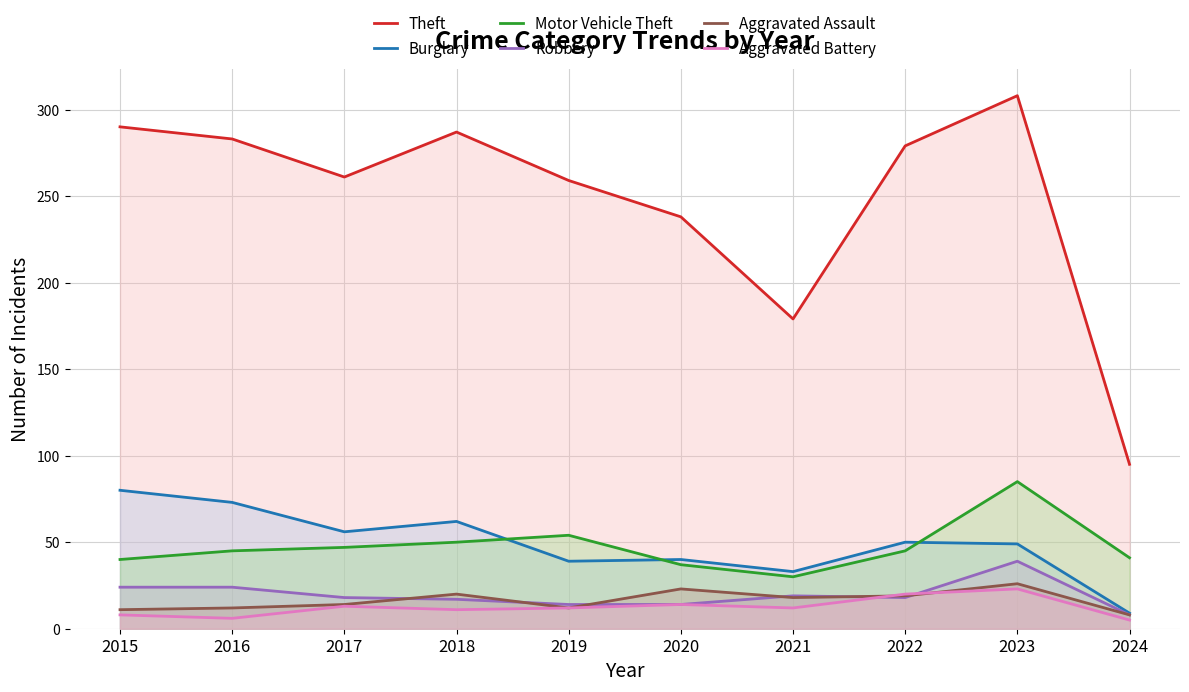

Reading left to right, transcribe all the data shown in this chart.

Theft: 290	283	261	287	259	238	179	279	308	95
Burglary: 80	73	56	62	39	40	33	50	49	9
Motor Vehicle Theft: 40	45	47	50	54	37	30	45	85	41
Robbery: 24	24	18	17	14	14	19	18	39	8
Aggravated Assault: 11	12	14	20	12	23	18	19	26	8
Aggravated Battery: 8	6	13	11	12	14	12	20	23	5